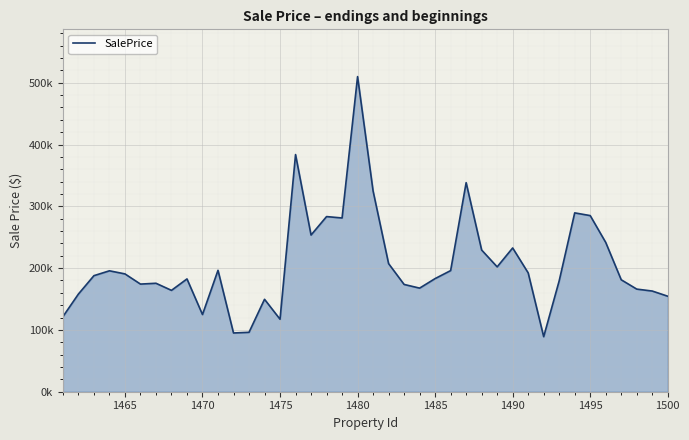

Does the chart display data point markers on the line(s)?

No